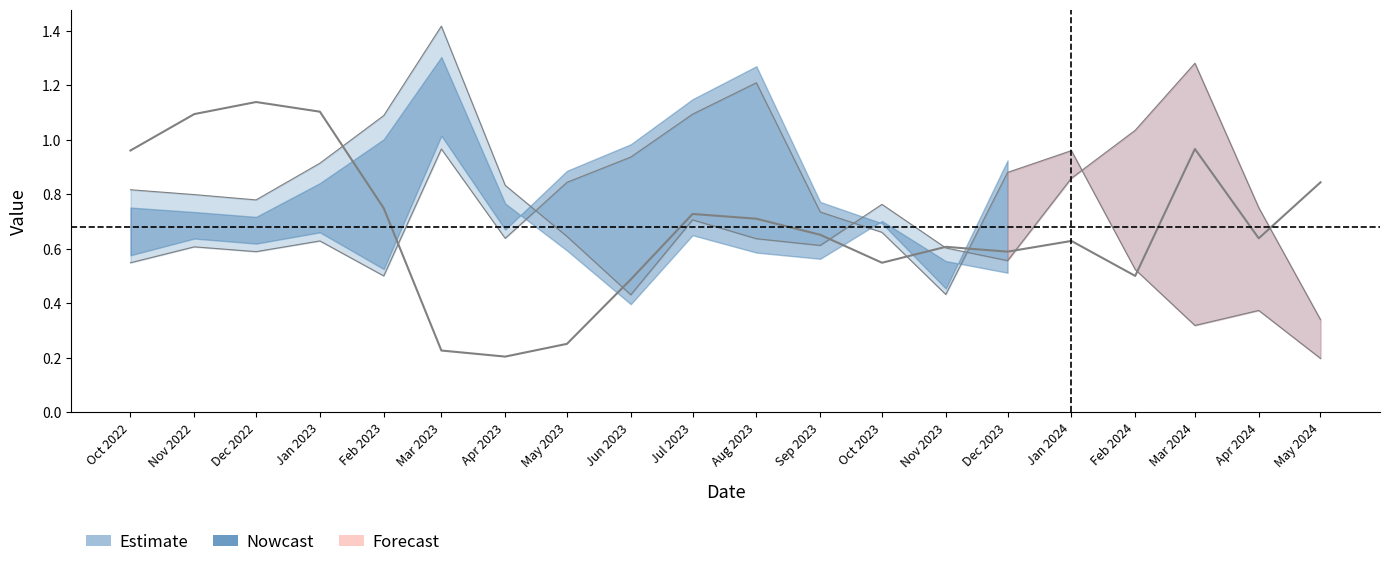

Does the chart display data point markers on the line(s)?

No